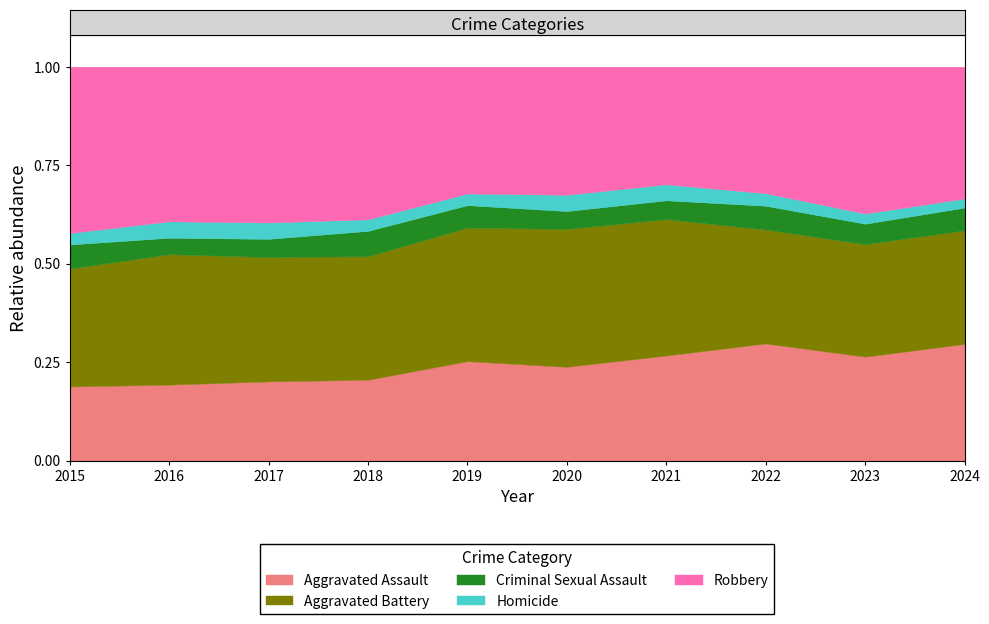

How many interior local valleys does the Robbery series have?

2